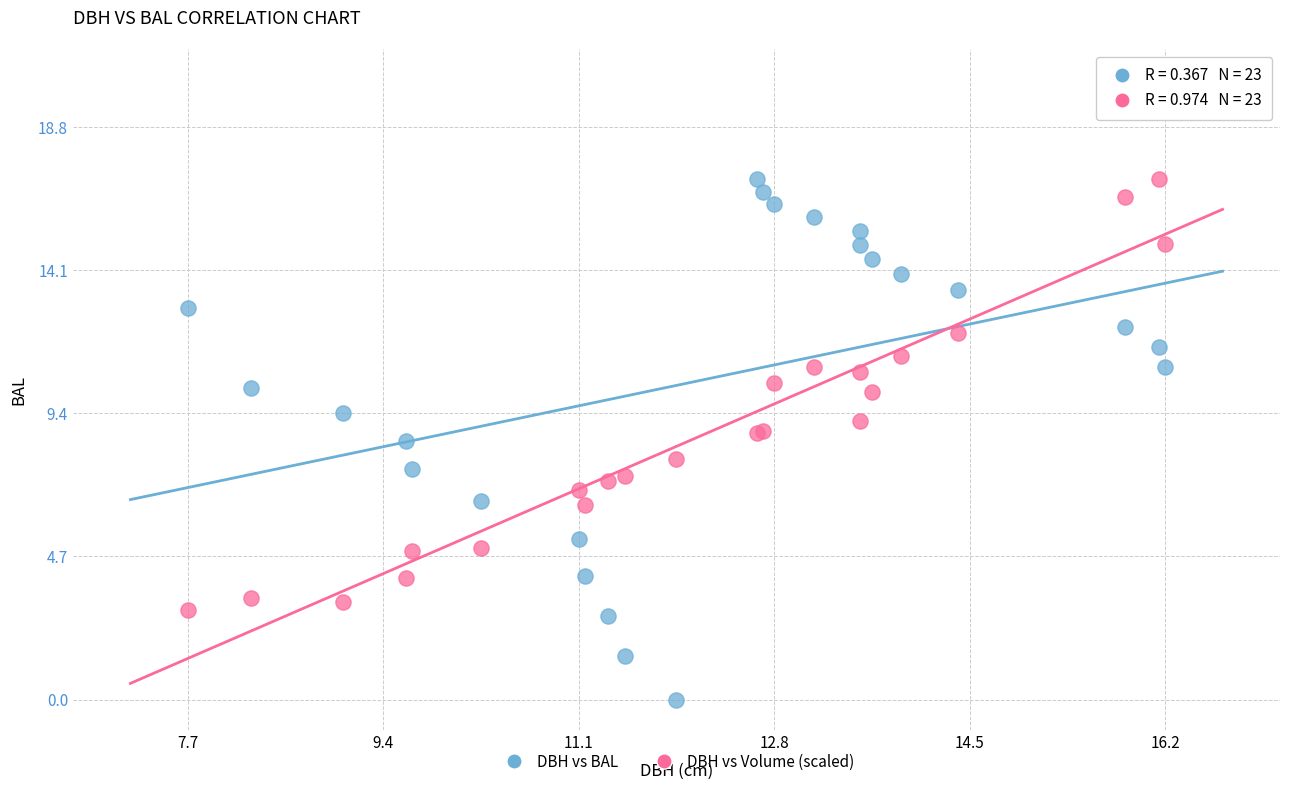

What are all the series names shown in the legend?

DBH vs BAL, DBH vs Volume (scaled)